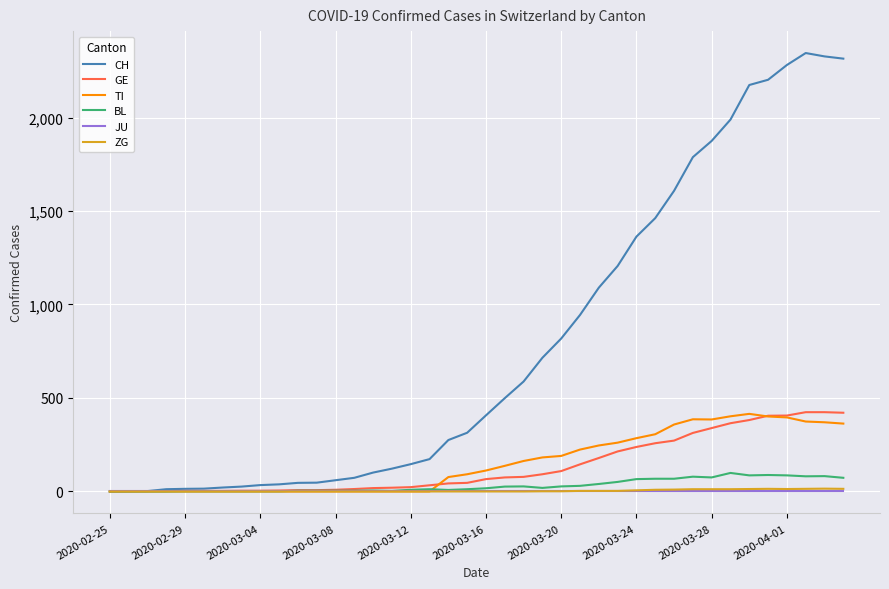

Which series has the widest spread of values?

CH